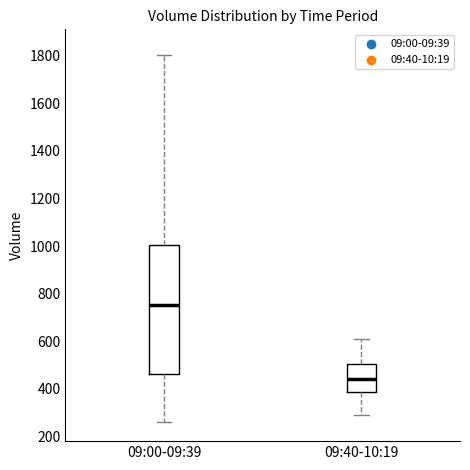

Reading left to right, transcribe this box plot: for each box, give where its median line is, the range the box spans, and where its two whiskers end, as read against the y-axis. The values are not printed on the chart, so give them approximately, as read against the axis.

09:00-09:39: median 760, box 460 to 1000, whiskers 260 to 1800
09:40-10:19: median 440, box 380 to 500, whiskers 300 to 620